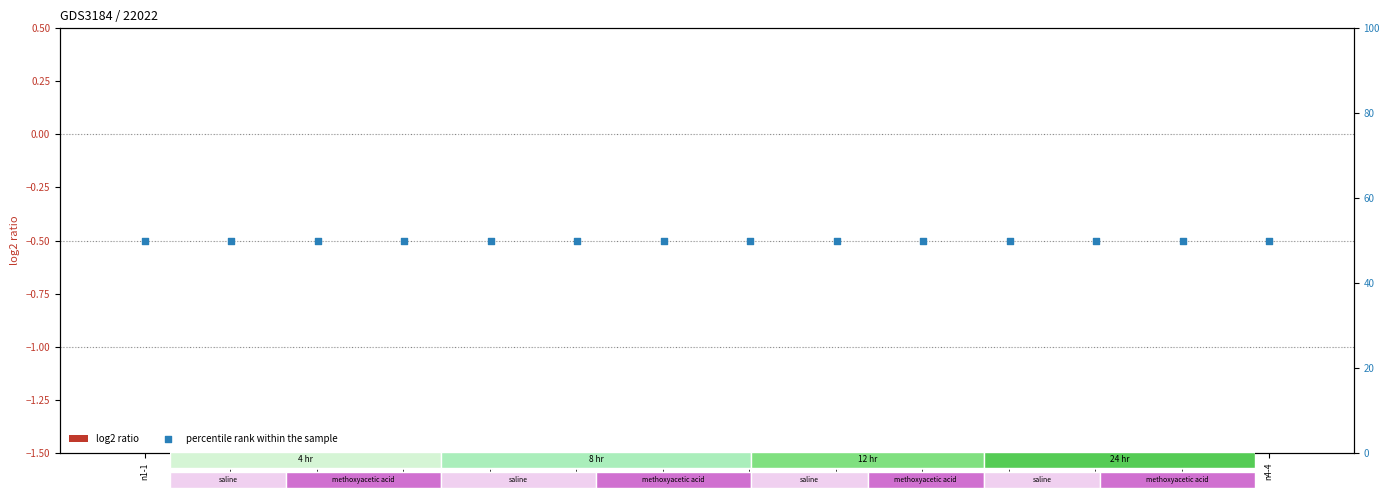

Which series reaches the maximum Y coordinate?

percentile rank within the sample